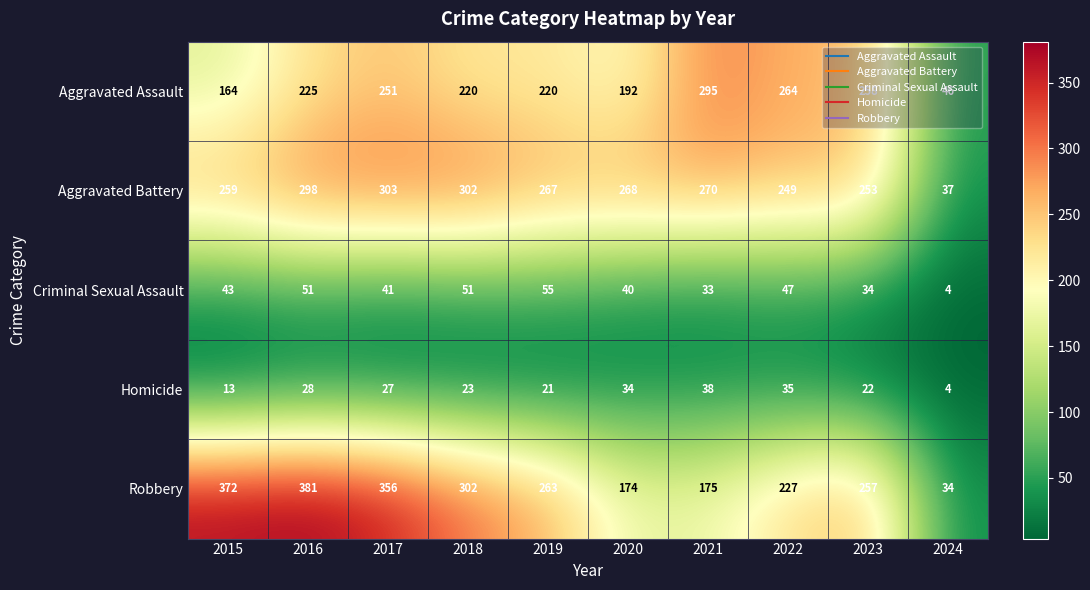

Between 2018 and 2023, which series saw the biggest shift?

Aggravated Battery